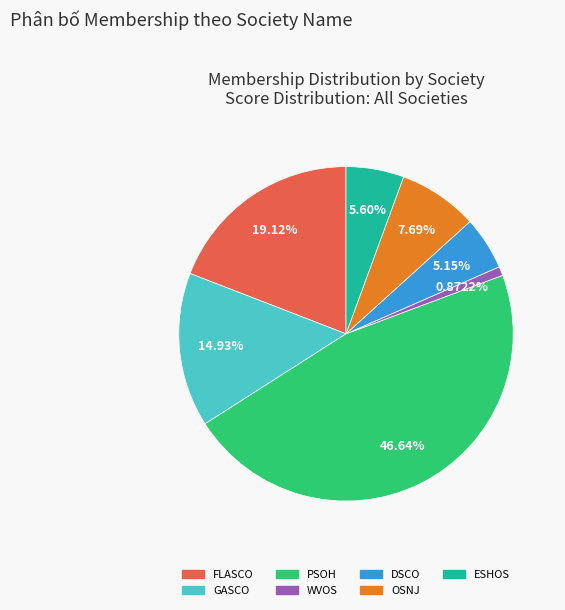

What percentage is the PSOH slice, to the nearest percent?

47%